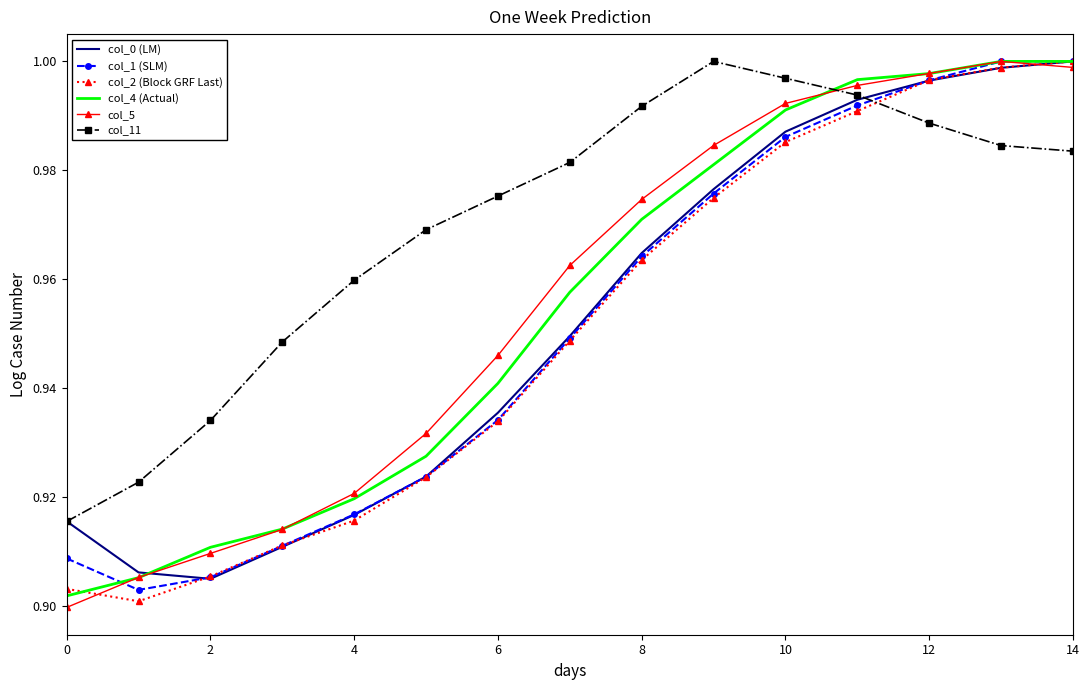

Which series has the largest total across all categories?

col_11